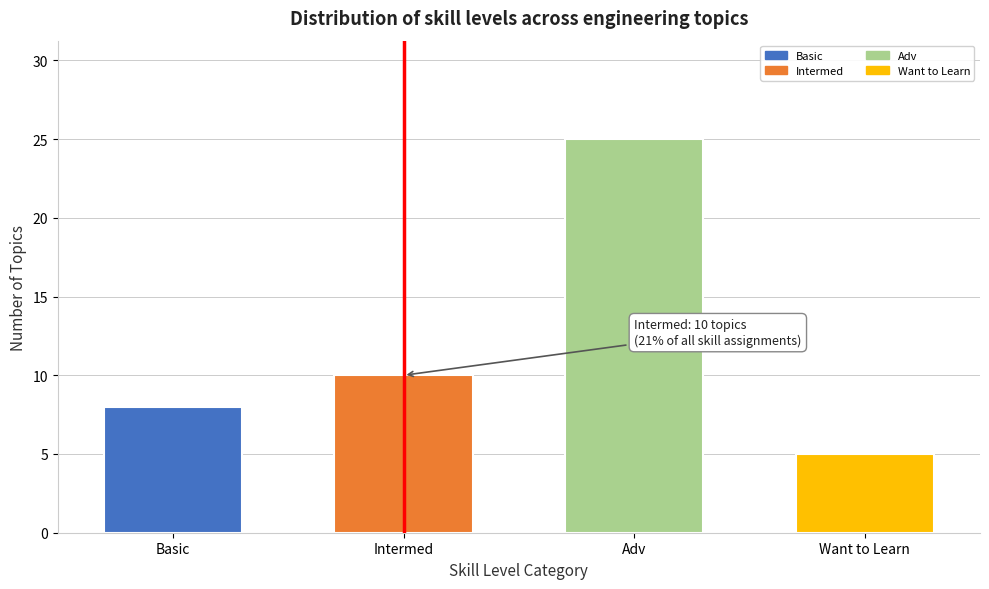

Reading left to right, transcribe all the data shown in this chart.

8	10	25	5